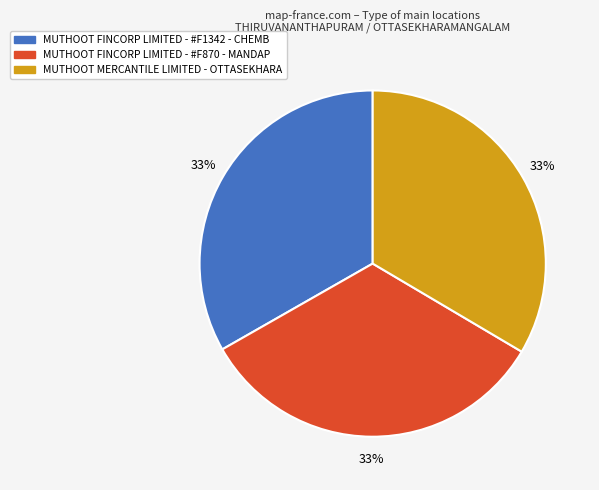

What percentage is the MUTHOOT MERCANTILE LIMITED - OTTASEKHARA slice, to the nearest percent?

33%